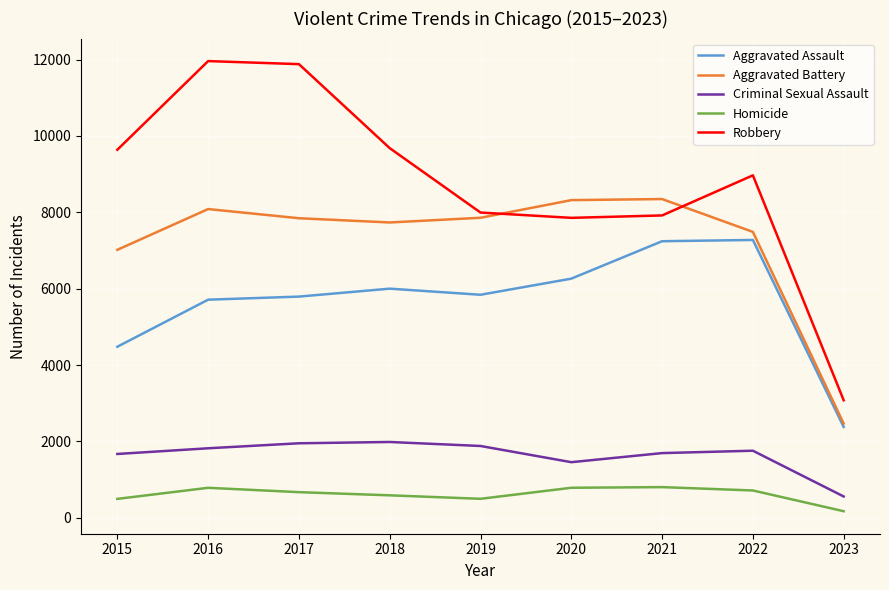

Which series has the largest range (max minus min)?

Robbery